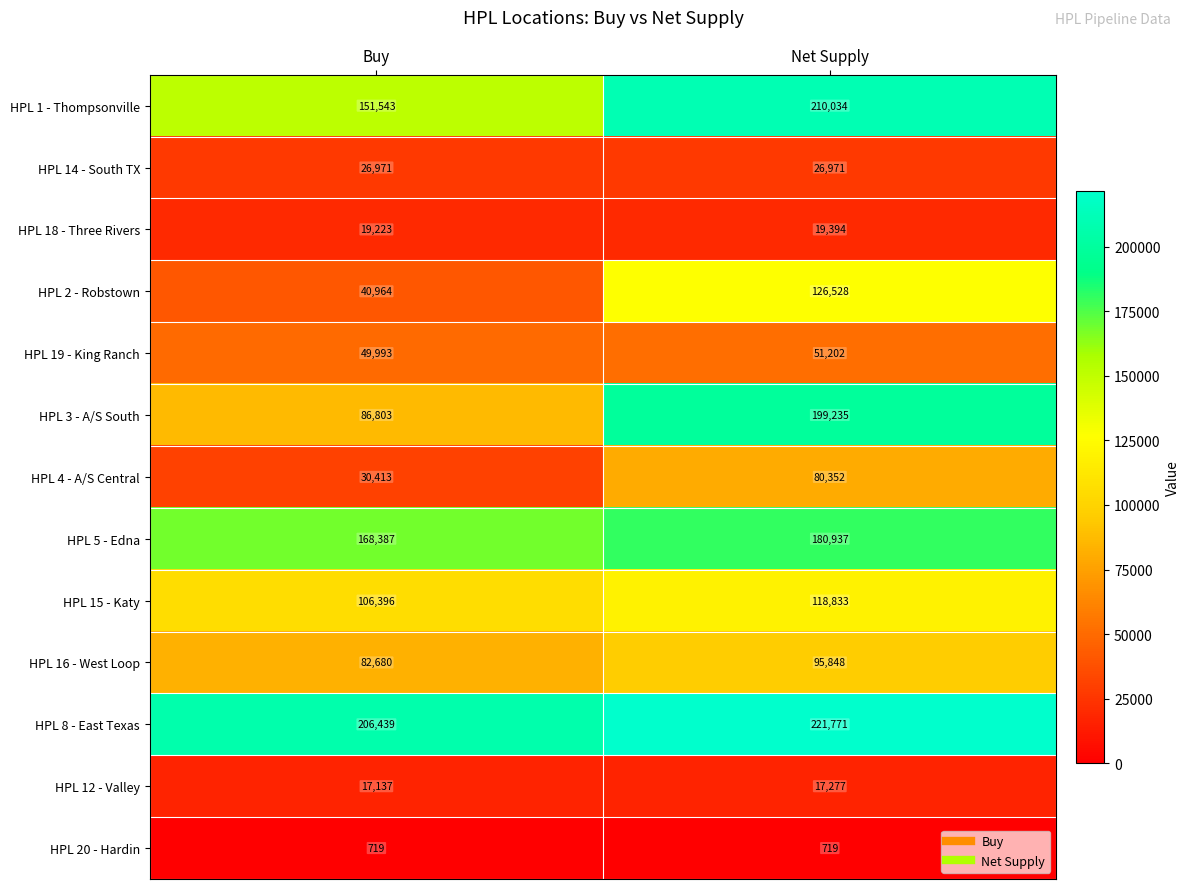

What is the total value across all series at Net Supply?

1349101